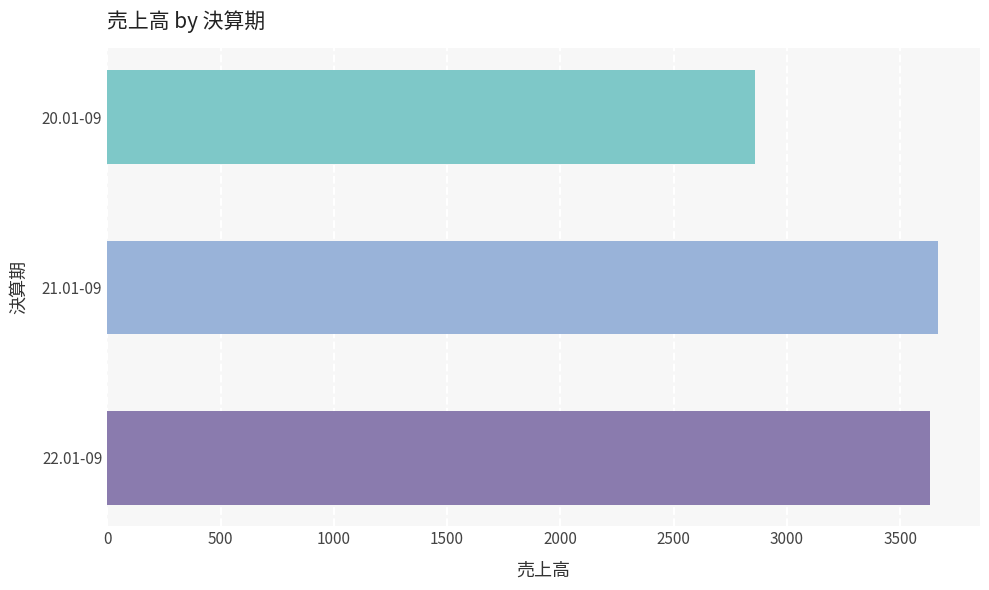

Rank the categories by value from highest to lowest.

21.01-09, 22.01-09, 20.01-09